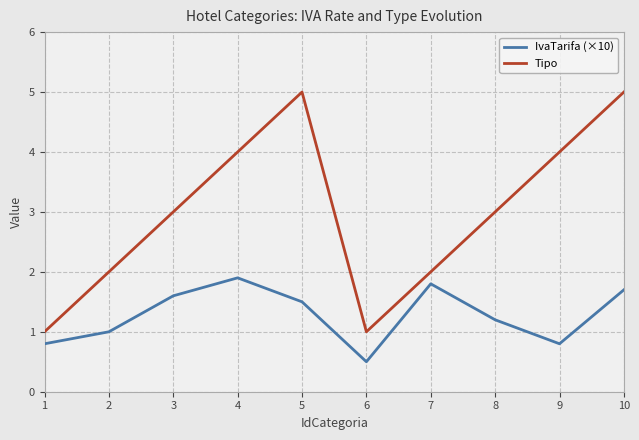

True or false: IvaTarifa (×10) has a value of 1.7 at 10.

True